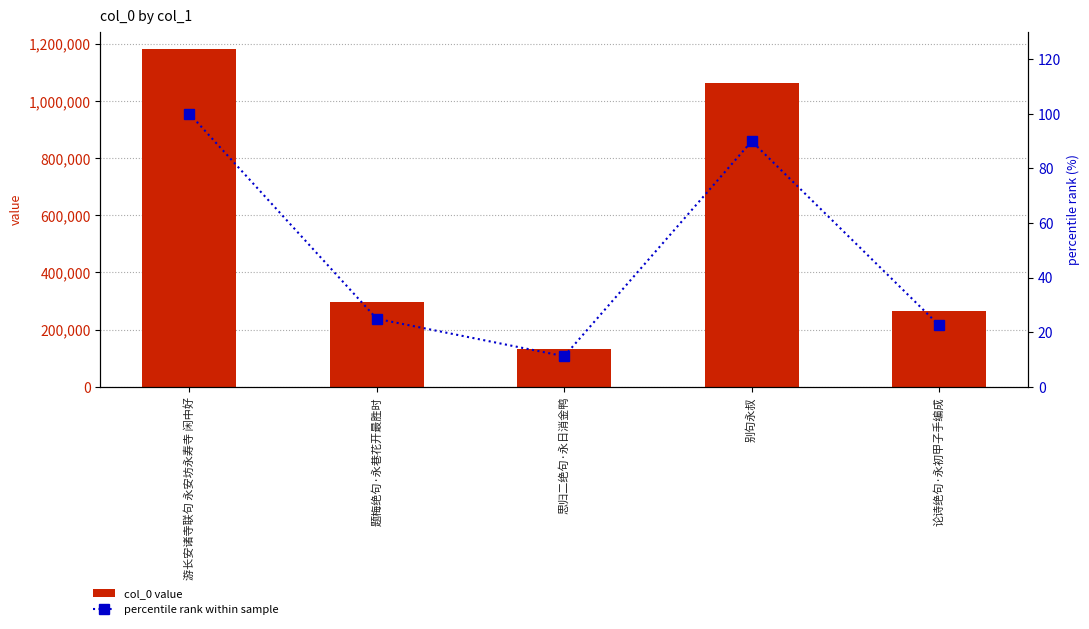

The col_0 value series shows 622132.0 at 游长安诸寺联句 永安坊永寿寺 闲中好. True or false?

False